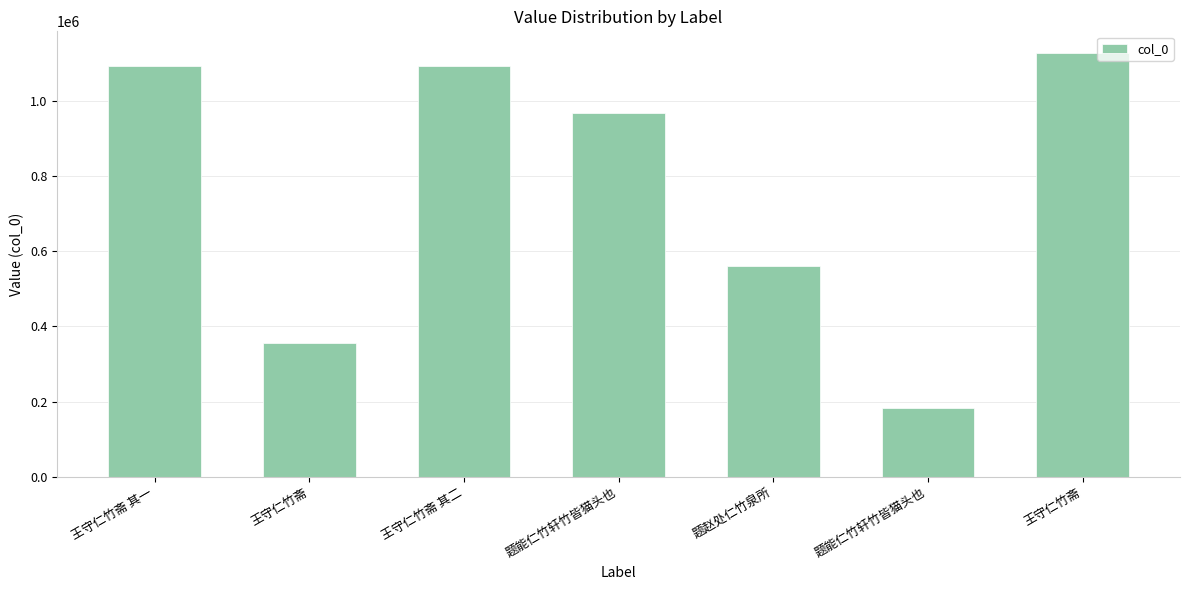

What is the difference between the maximum and minimum values?

945454